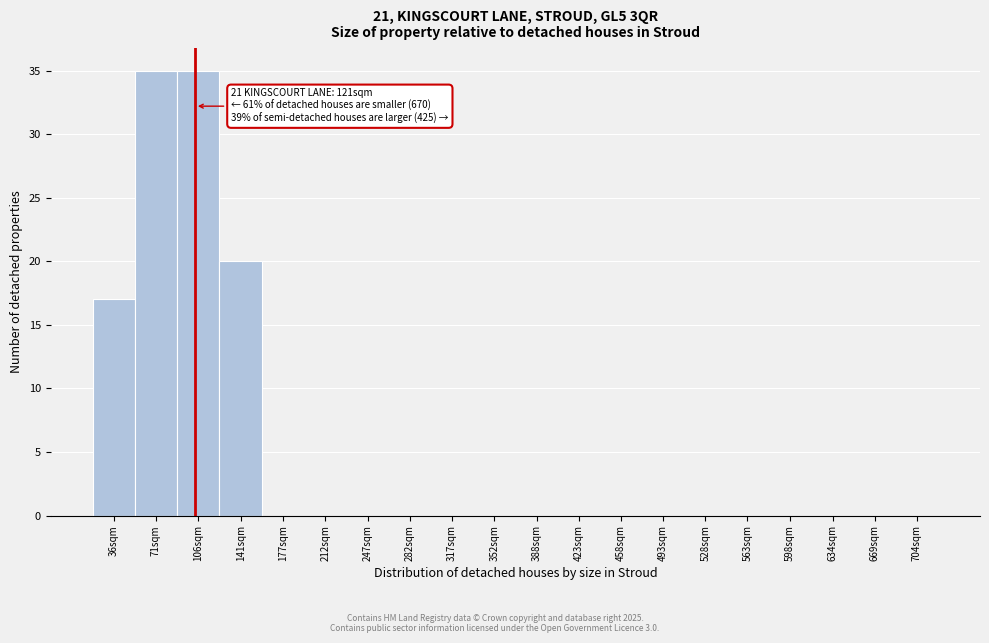

Reading right to left, transcribe all the data shown in this chart.

704sqm=0	669sqm=0	634sqm=0	598sqm=0	563sqm=0	528sqm=0	493sqm=0	458sqm=0	423sqm=0	388sqm=0	352sqm=0	317sqm=0	282sqm=0	247sqm=0	212sqm=0	177sqm=0	141sqm=20	106sqm=35	71sqm=35	36sqm=17